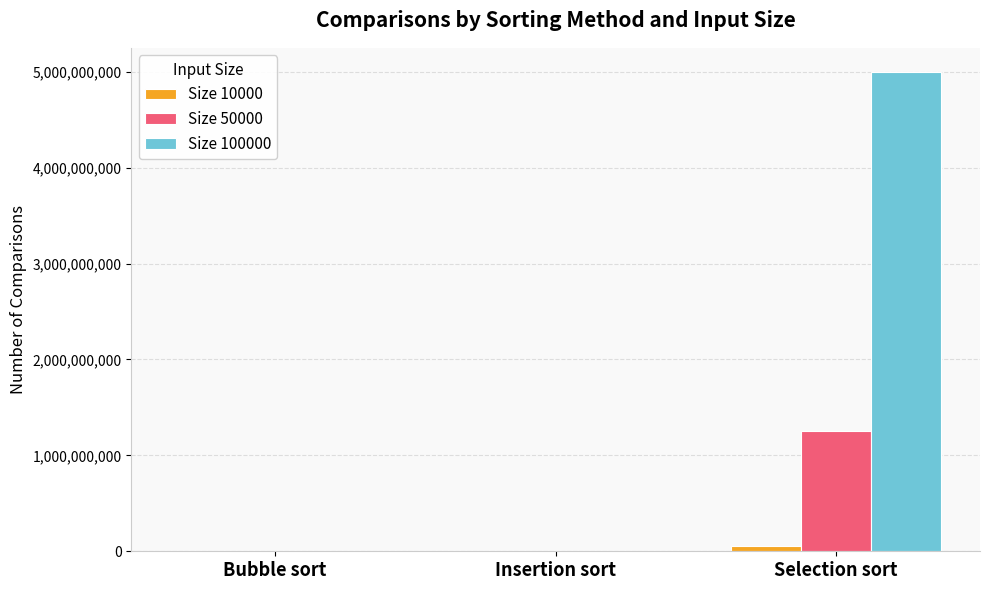

At which category does the chart reach its peak across all series?

Selection sort